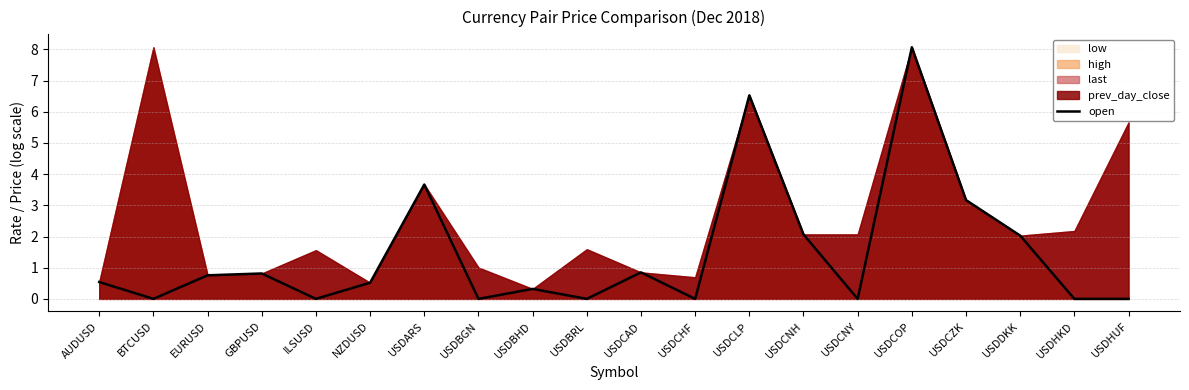

How many lines are shown in the chart?

1